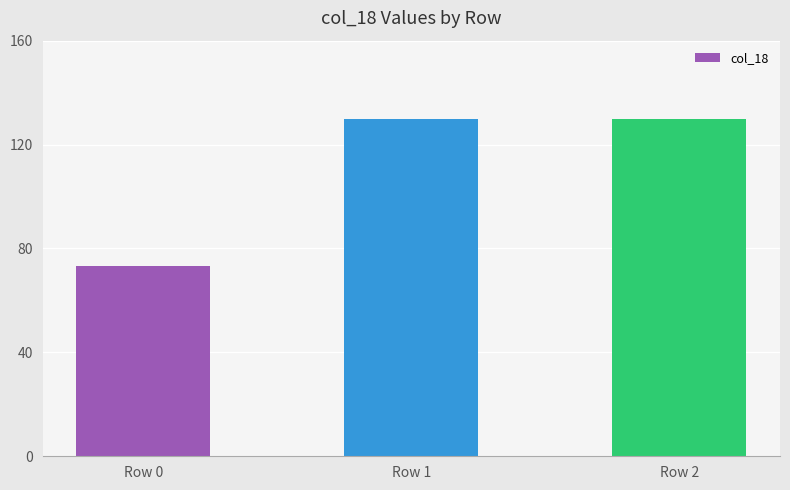

Reading left to right, extract all data points from this chart.

73.2	130.0	130.0